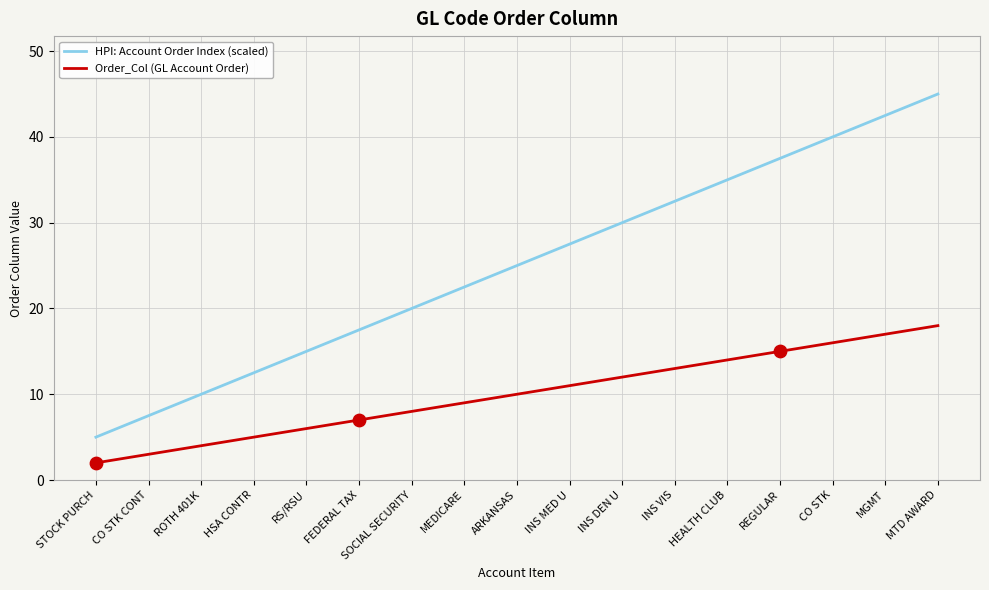

At how many categories does at least one series exceed 41?

2